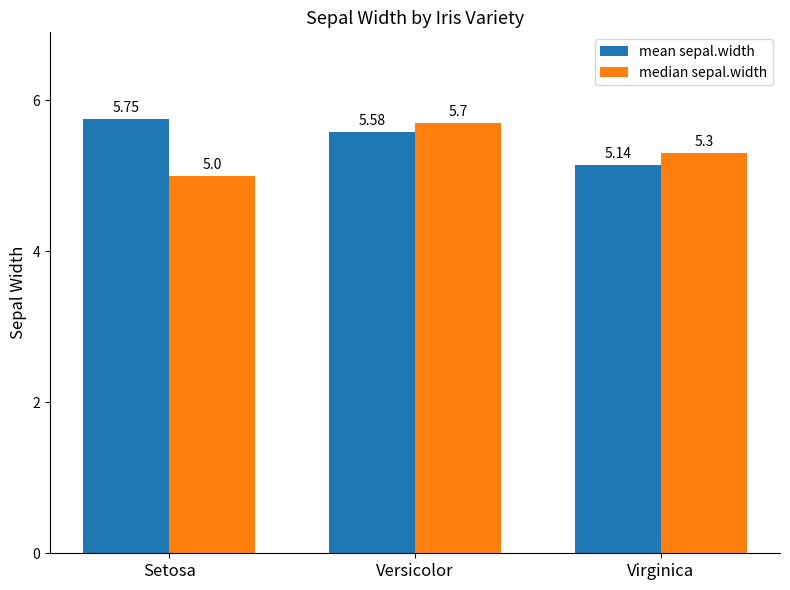

What is the label of the 2nd bar from the left?

Versicolor